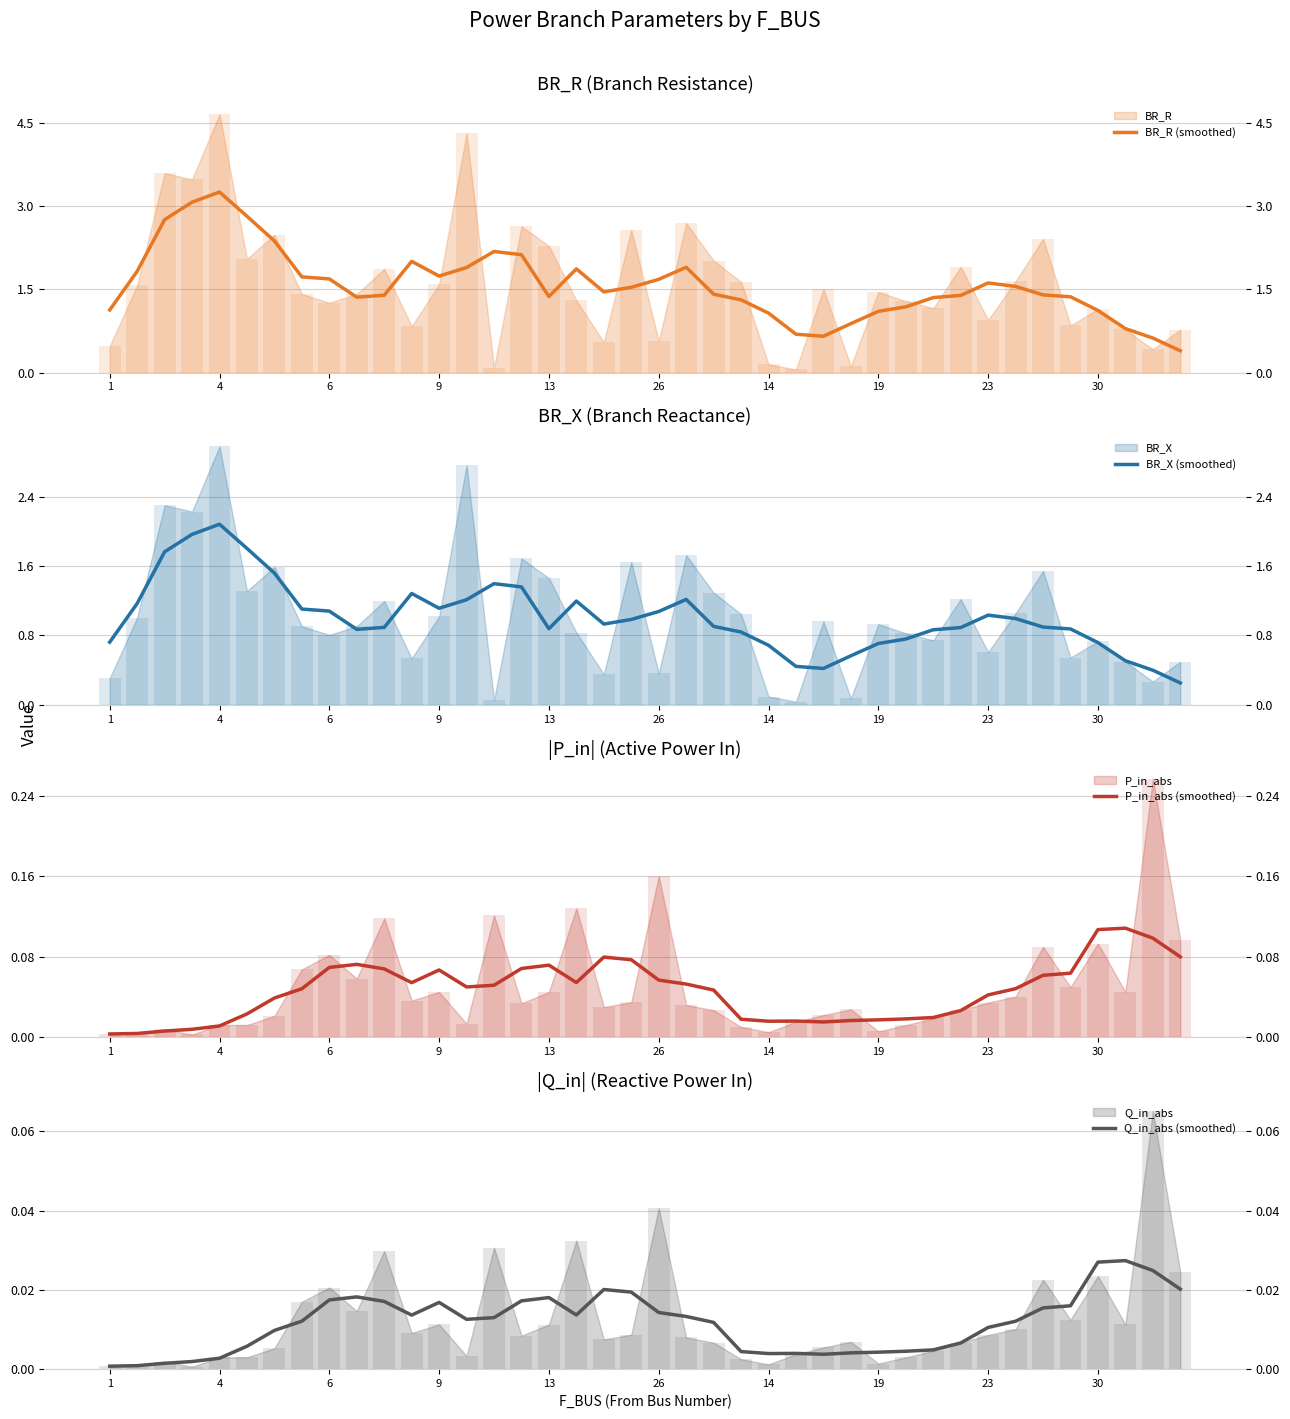

How many groups of bars are there?

40